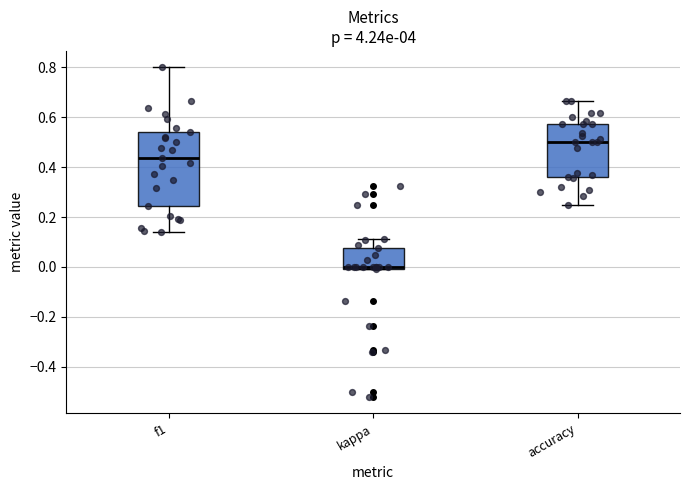

Which box's median line is the highest?

accuracy